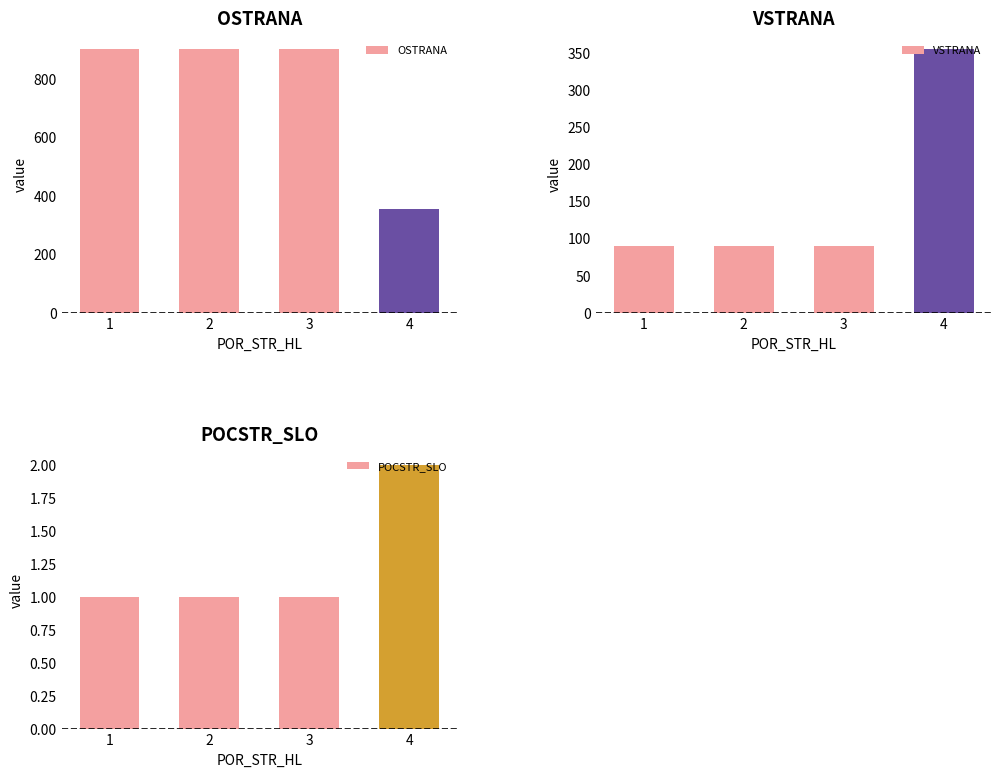

What is the value of the VSTRANA bar at the 2nd from the left?

90